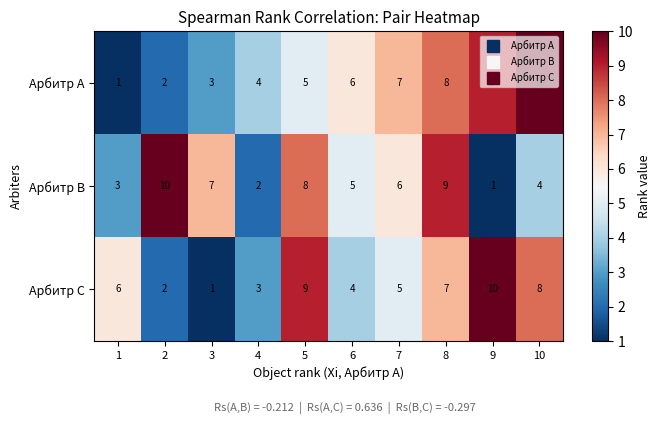

What is the greatest value displayed?

10